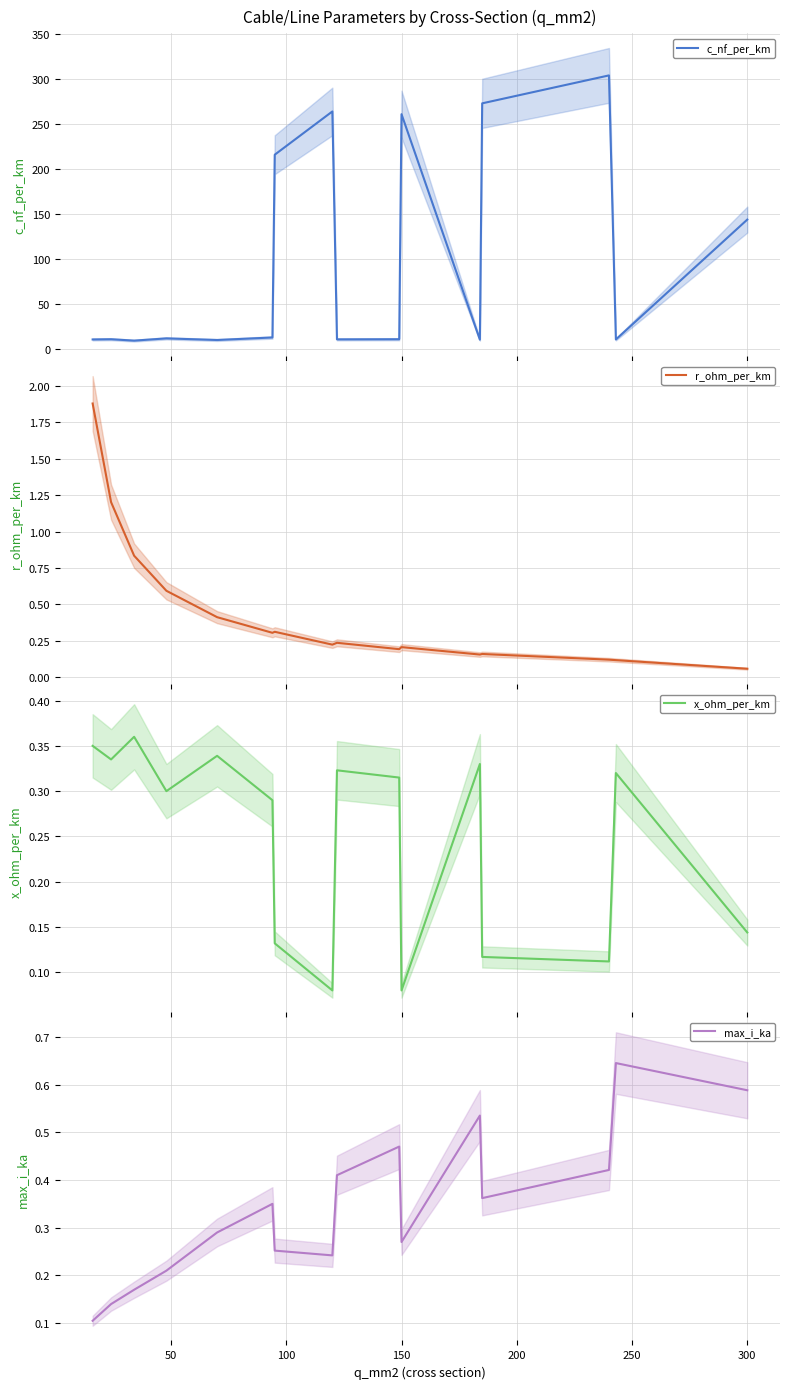

What is the maximum value for c_nf_per_km?

304.0